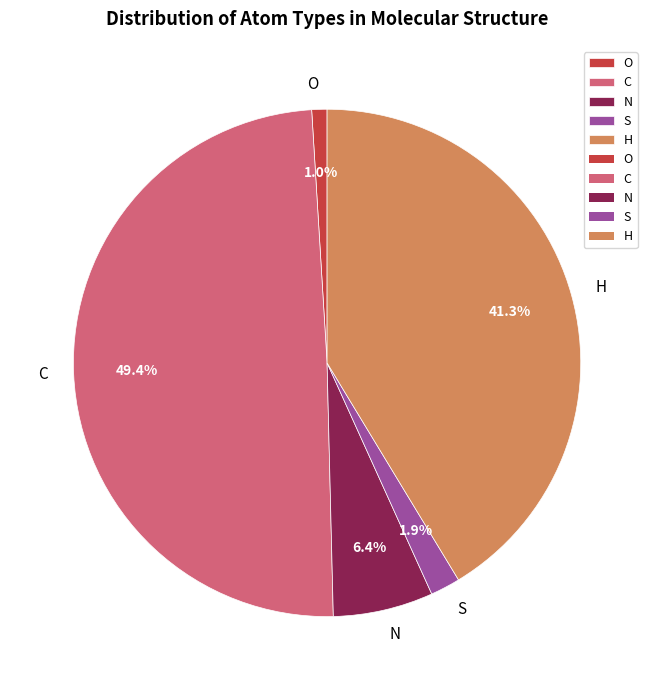

What percentage is NOT represented by H?

58.7%